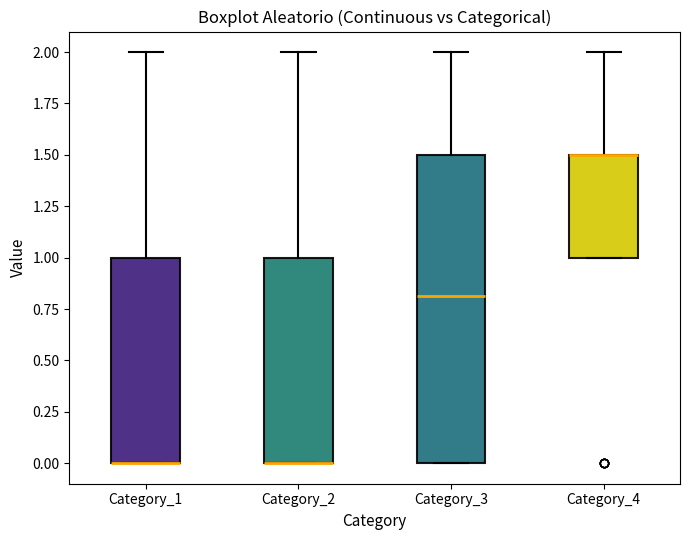

Where does the upper whisker of the box for Category_2 end on the y-axis? The values are not printed on the chart, so give them approximately, as read against the axis.

2.0